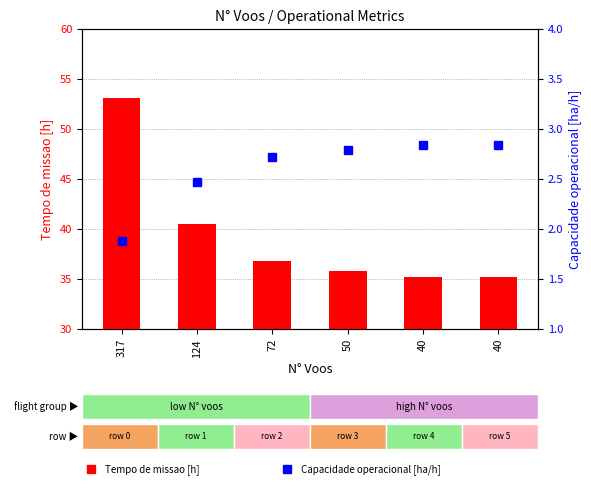

Which category has the highest value in the Capacidade operacional [ha/h] series?

40